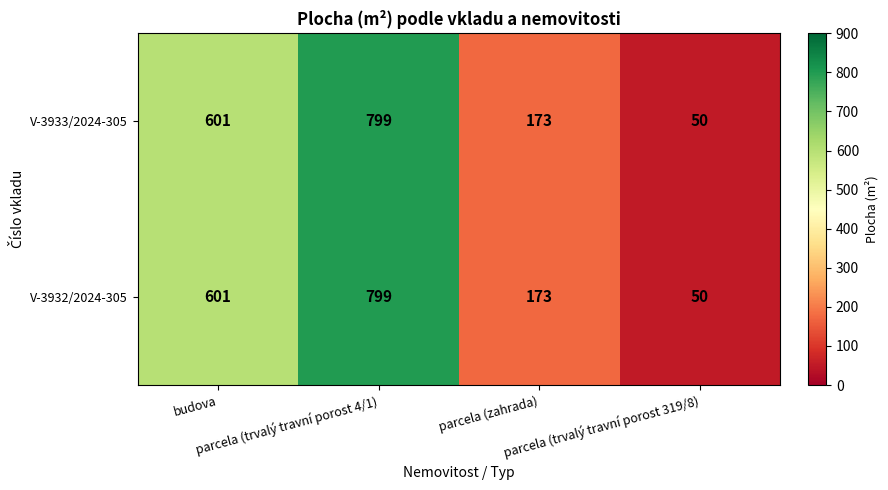

What is the average value of the V-3933/2024-305 series?

406